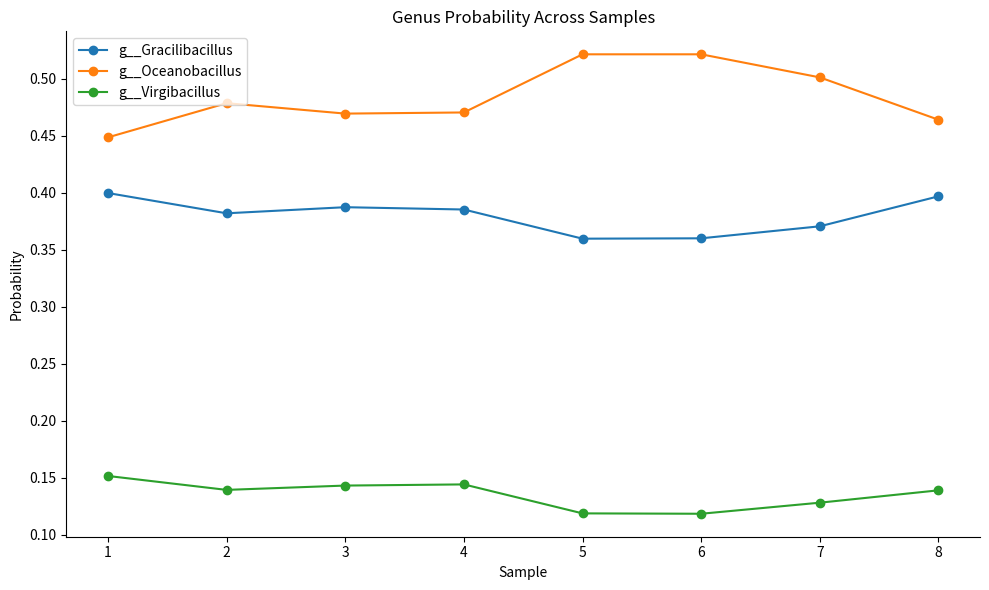

What are all the series names shown in the legend?

g__Gracilibacillus, g__Oceanobacillus, g__Virgibacillus